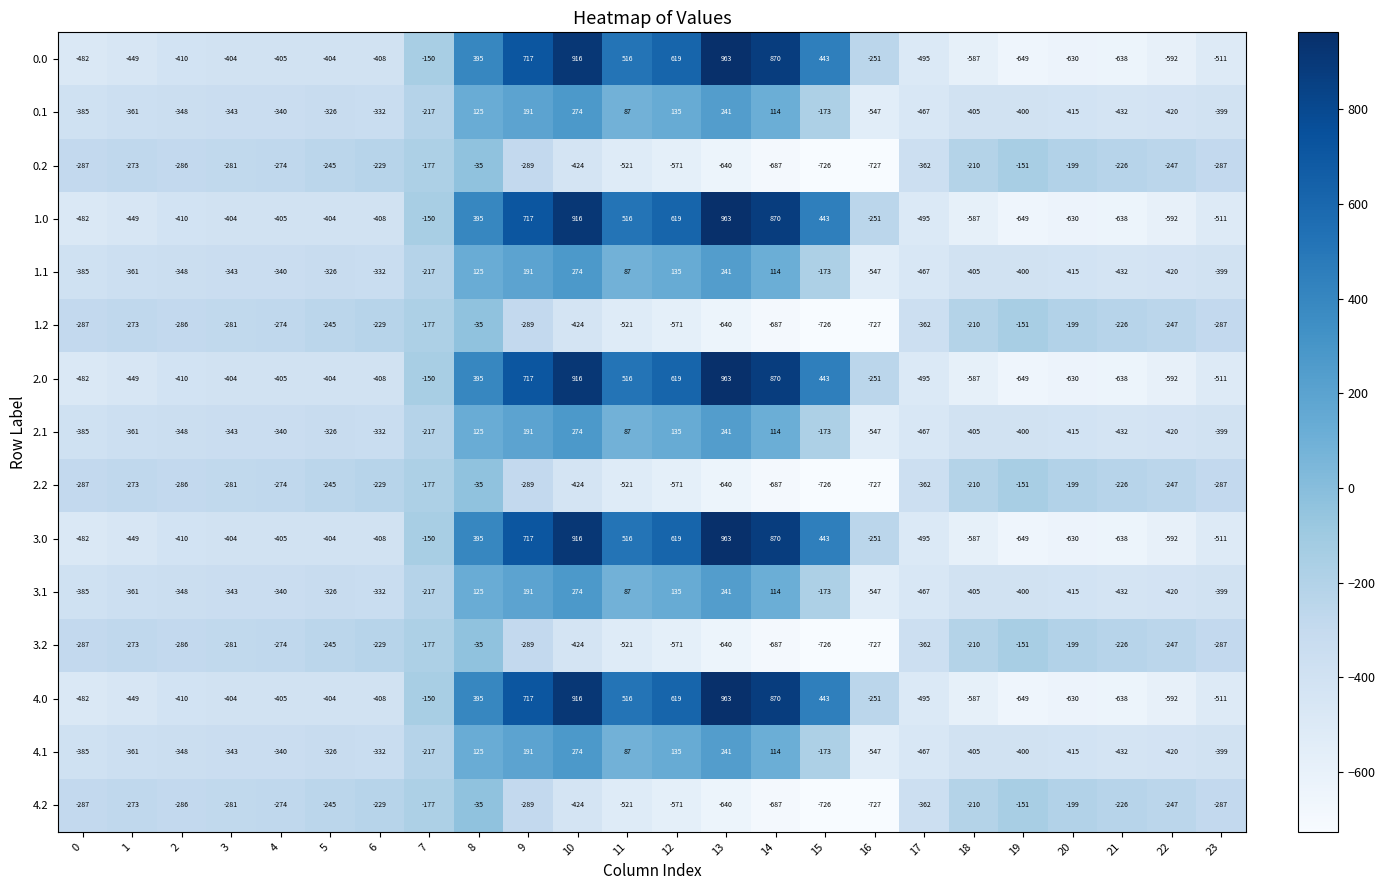

Is the value of 2.1 at 16 greater than the value of 2.0 at 6?

No